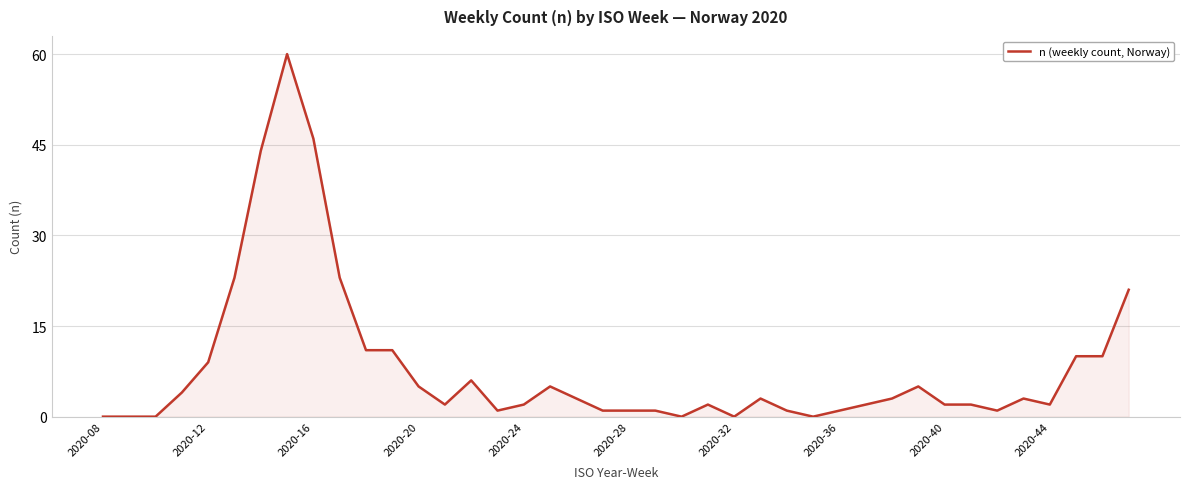

What is the difference between the maximum and minimum values?

60